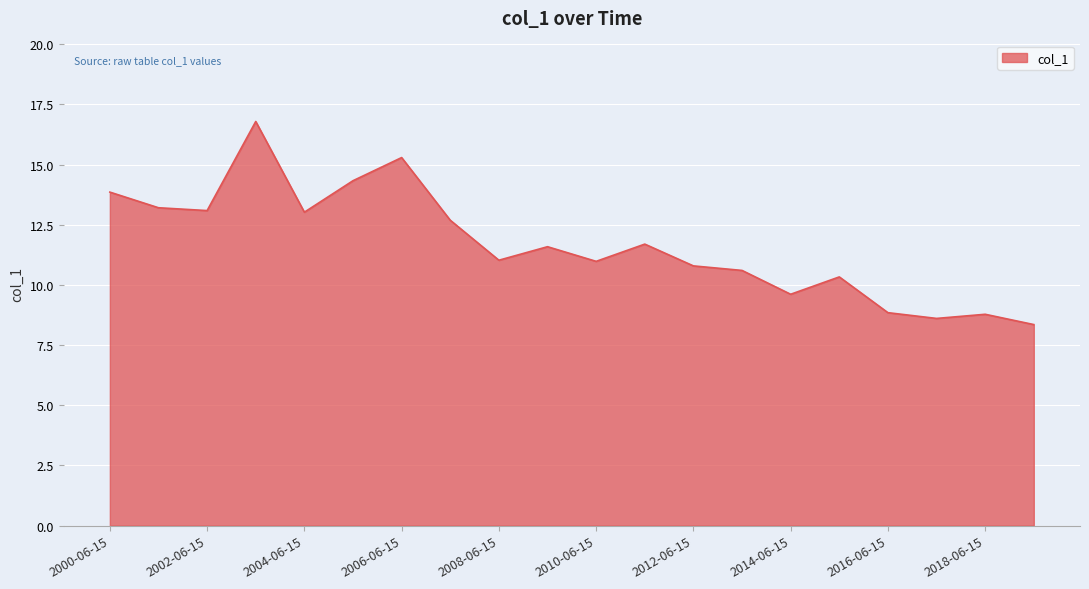

What is the difference between the maximum and minimum values?

8.4